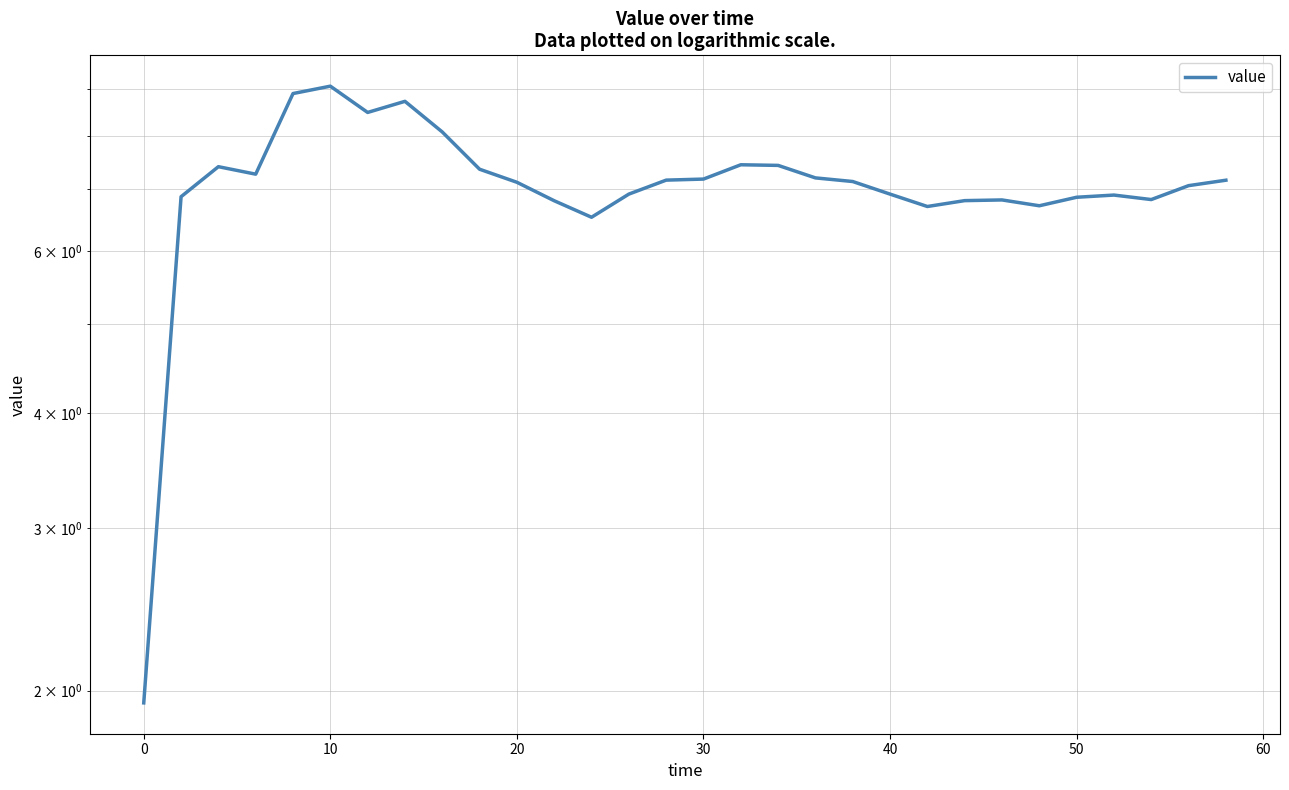

Which has a higher value, 60 or −10?

60